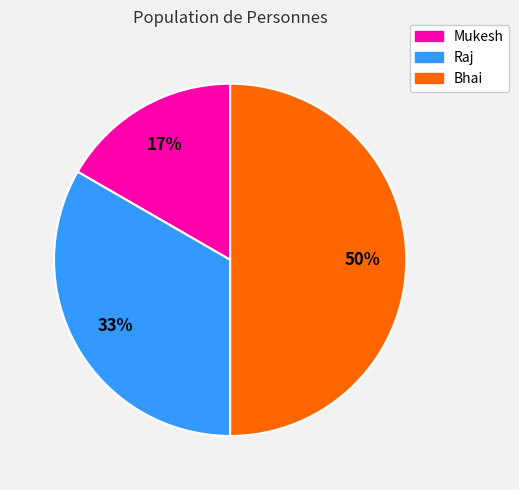

Do Bhai and Raj together represent more than half of the pie?

Yes